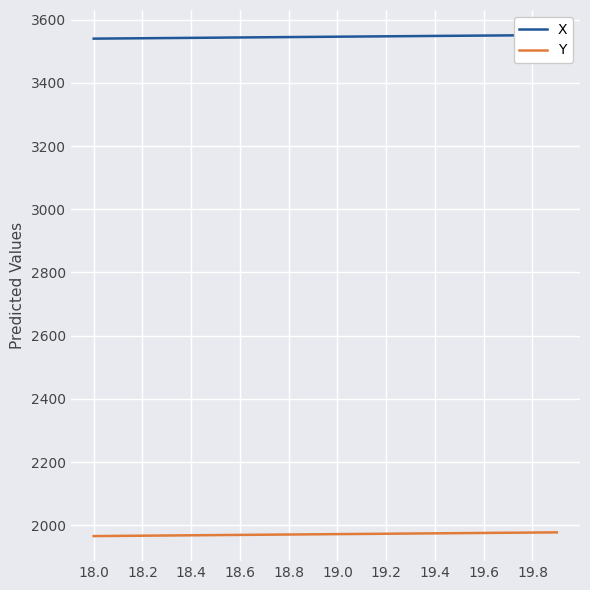

What is the minimum value for Y?

1966.0